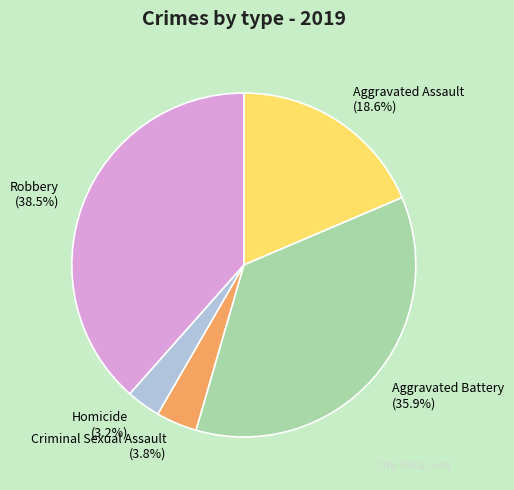

Which slice is the largest?

Robbery